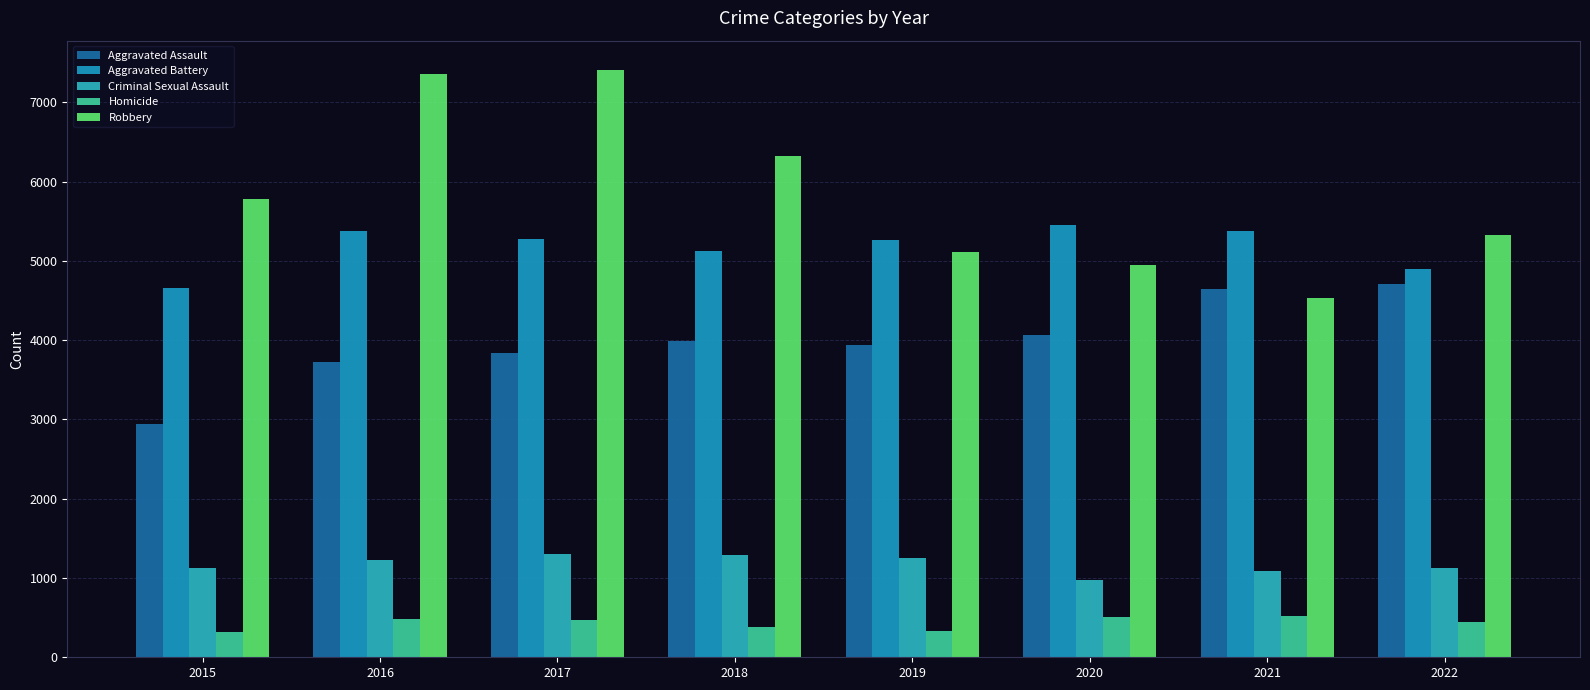

How many groups of bars are there?

8